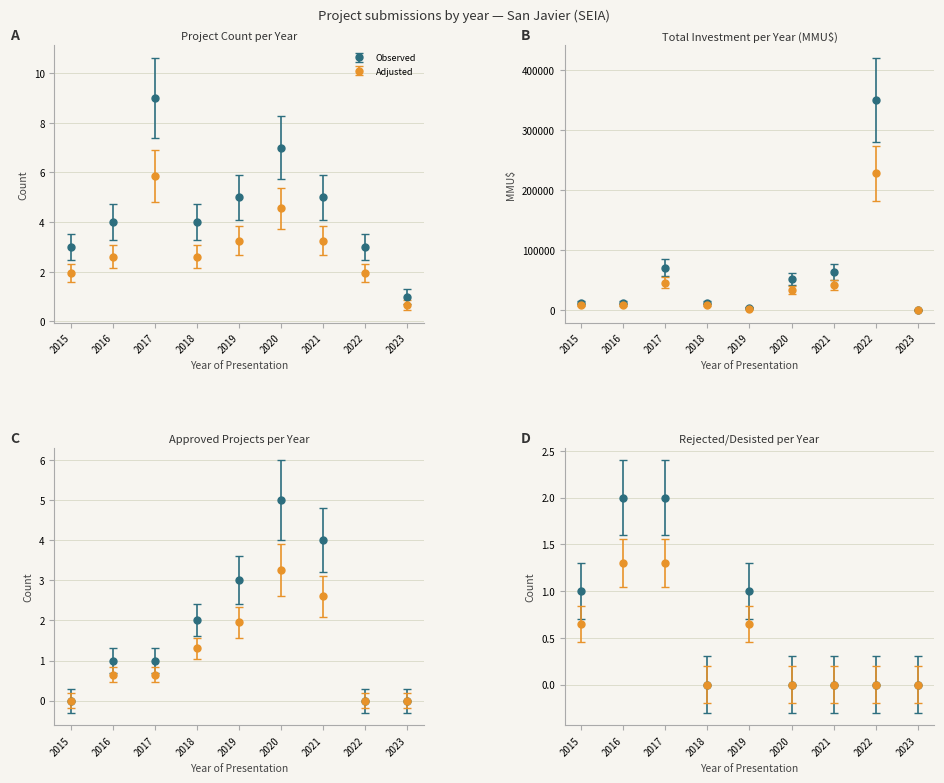

List the series in order of their overall mean, highest first.

Investment (MMU$), Count